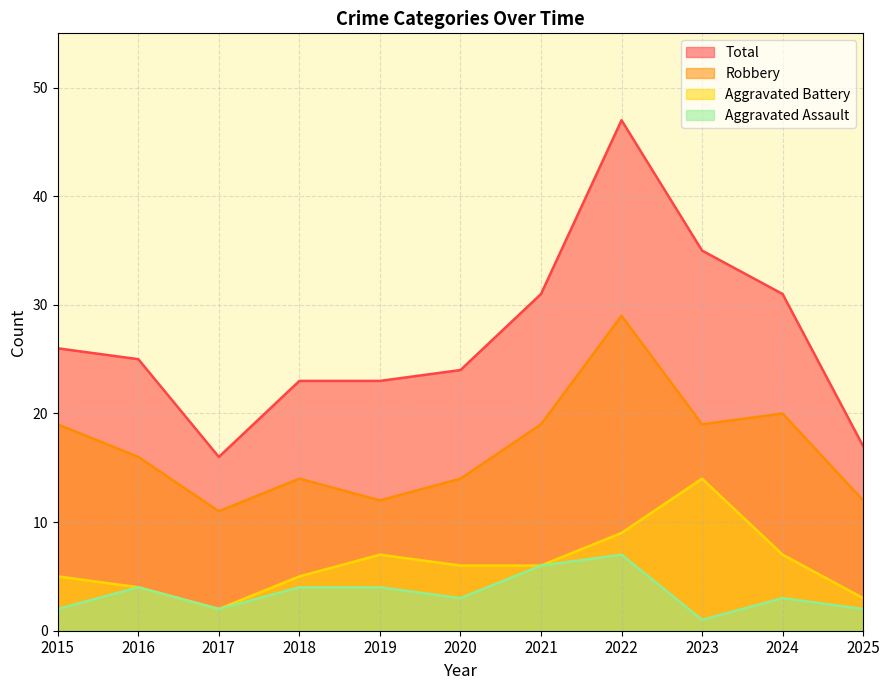

Is the value of Robbery at 2018 greater than the value of Aggravated Battery at 2020?

Yes